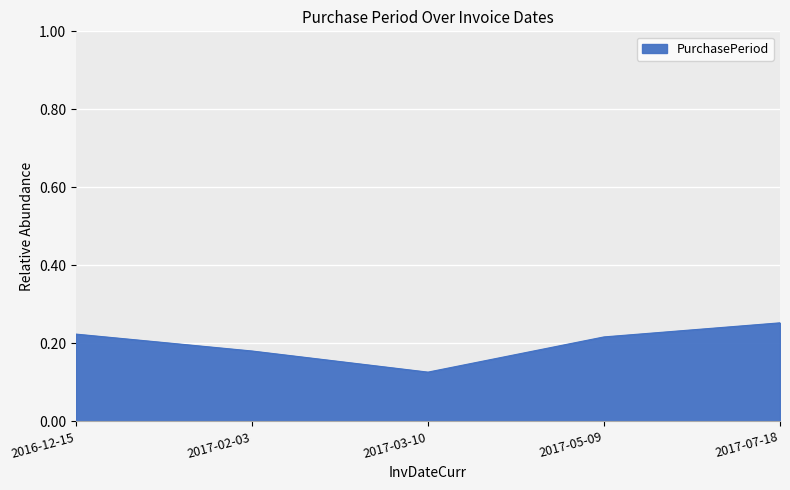

What is the sum of all values?

1.0